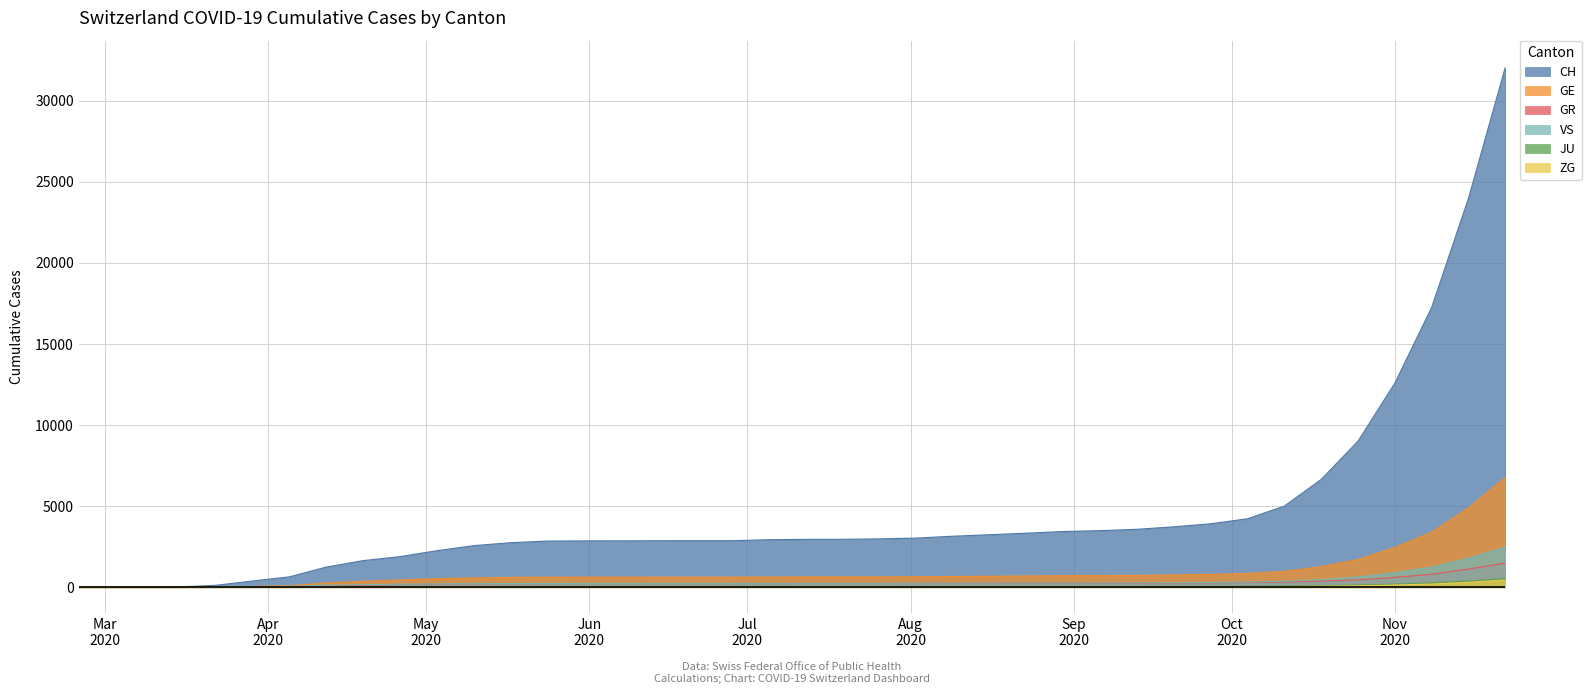

Which series has the largest range (max minus min)?

CH